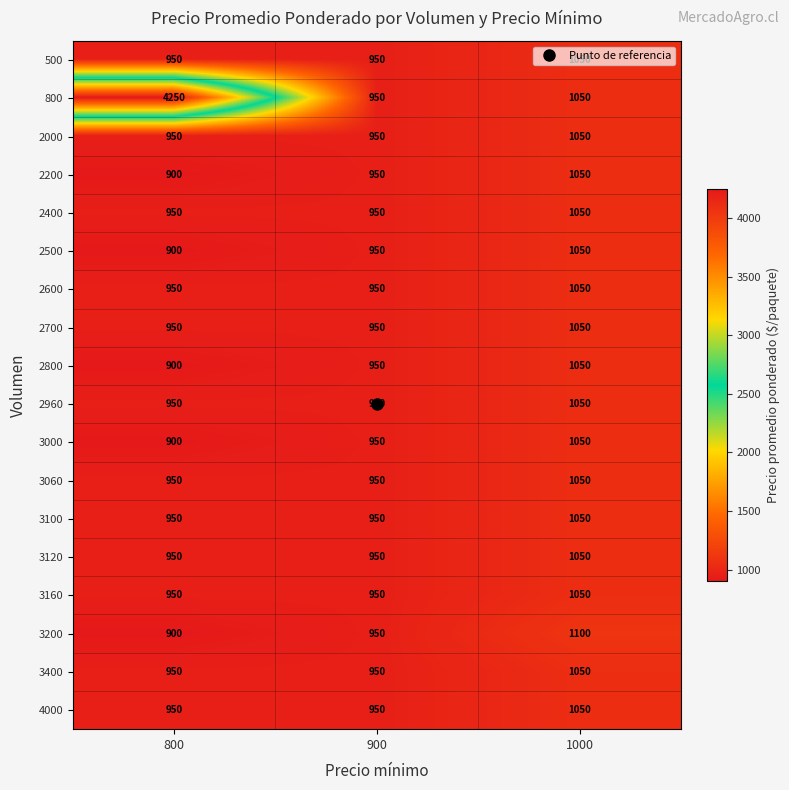

What is the greatest value displayed?

4250